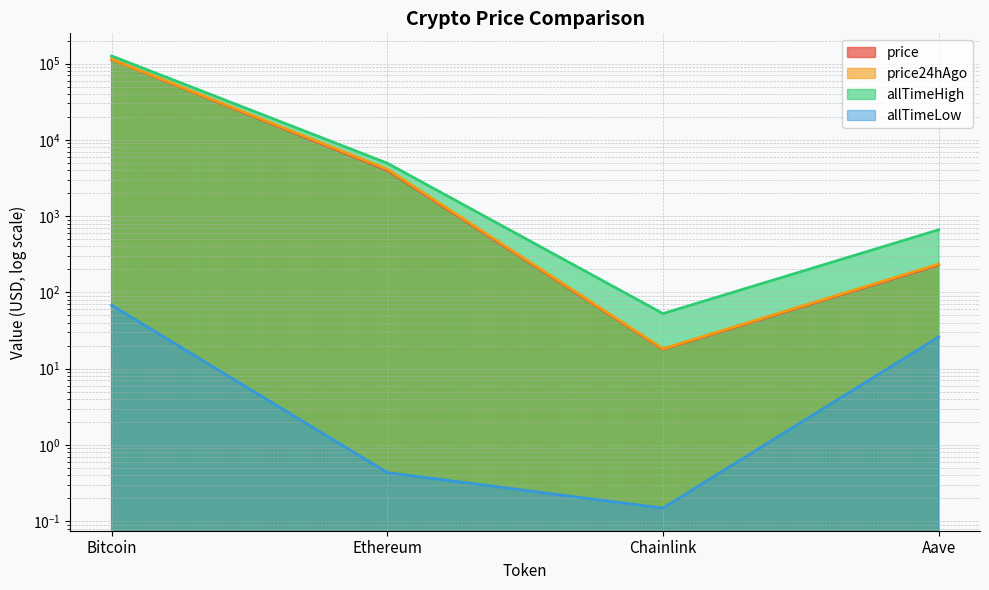

Which category has the lowest value in the allTimeLow series?

Chainlink